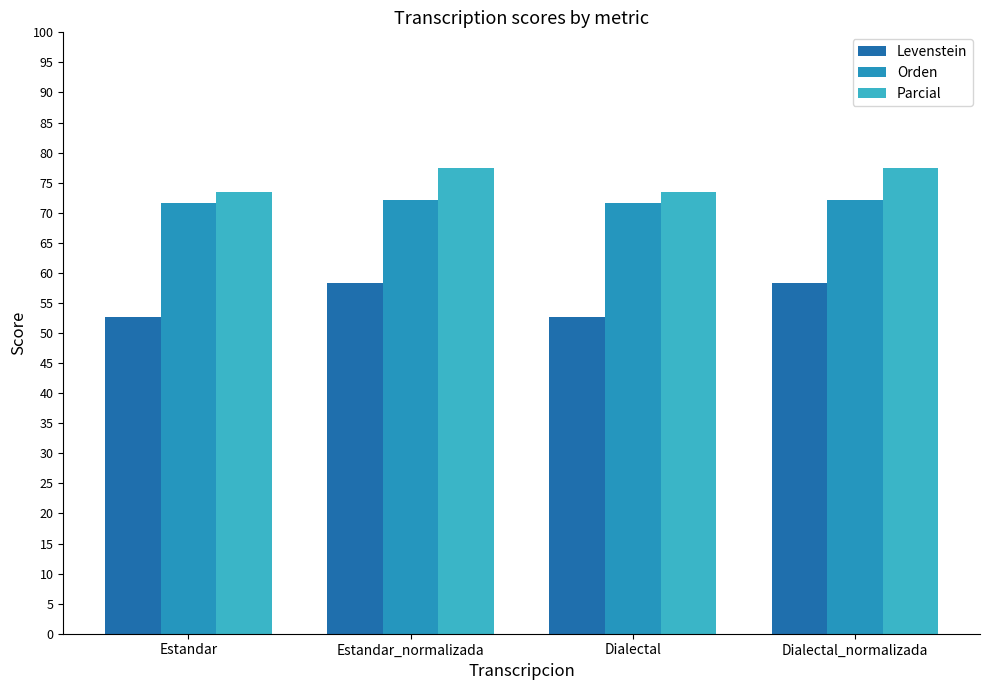

How many groups of bars are there?

4